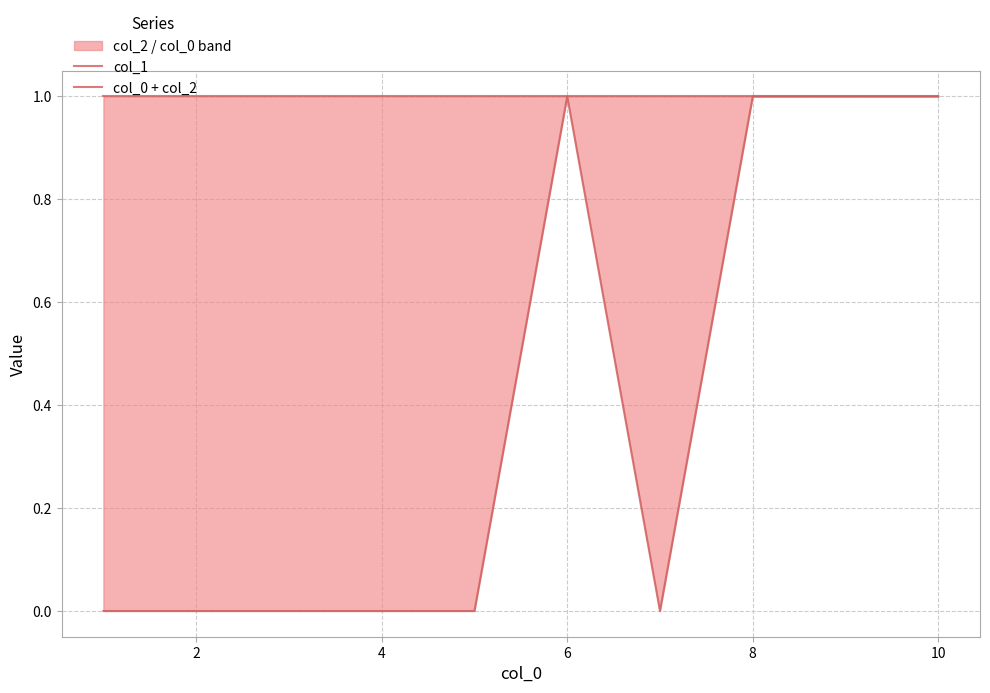

List the series in order of their overall mean, lowest first.

col_1, col_0 + col_2